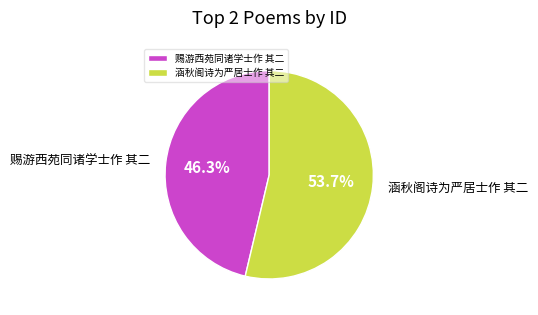

Combined, what portion of the pie is 涵秋阁诗为严居士作 其二 and 赐游西苑同诸学士作 其二?

100.0%